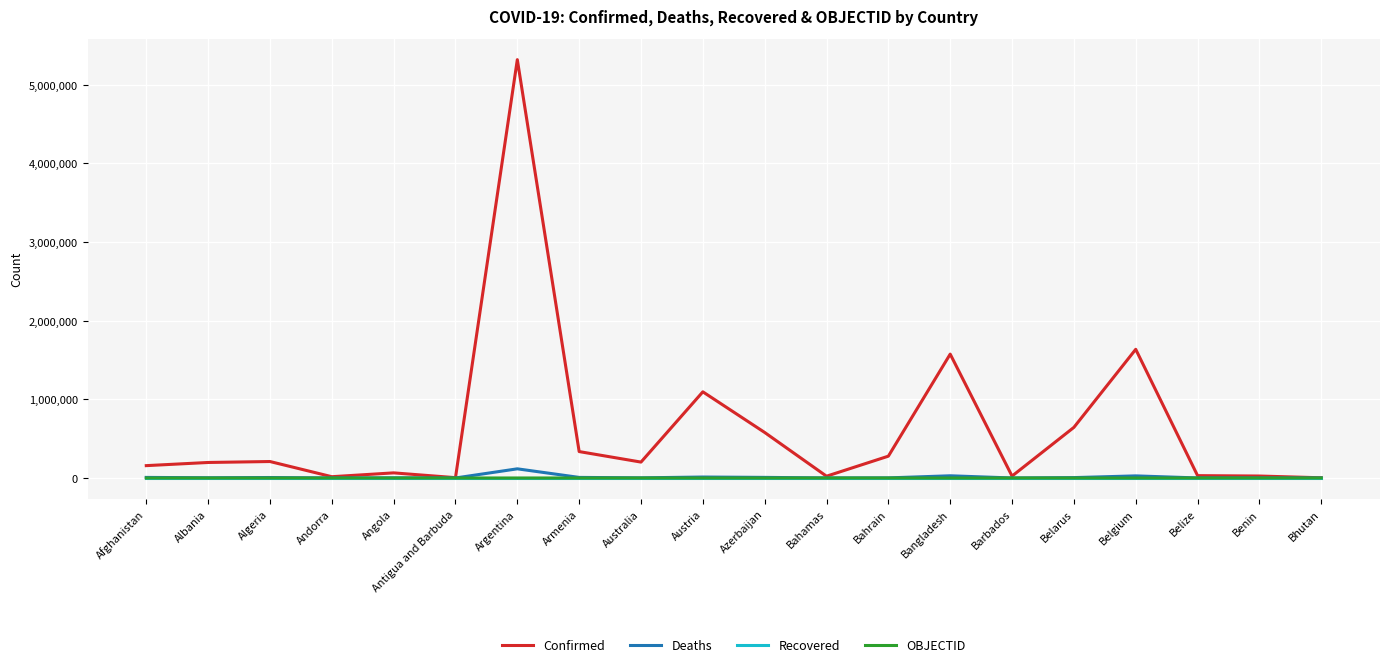

True or false: Confirmed has more than 0 interior local peaks.

True